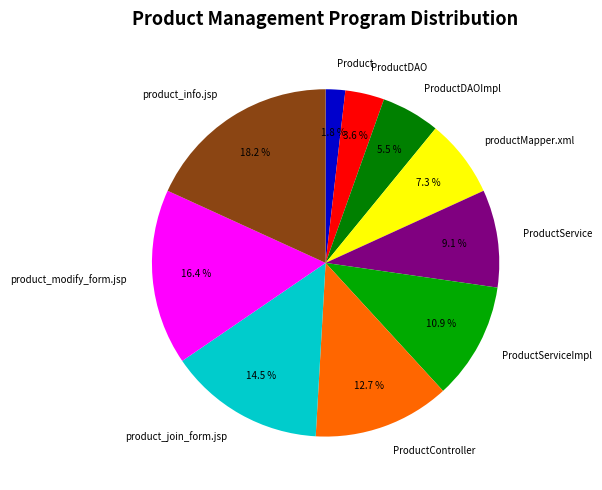

Is Product the majority of the pie?

No